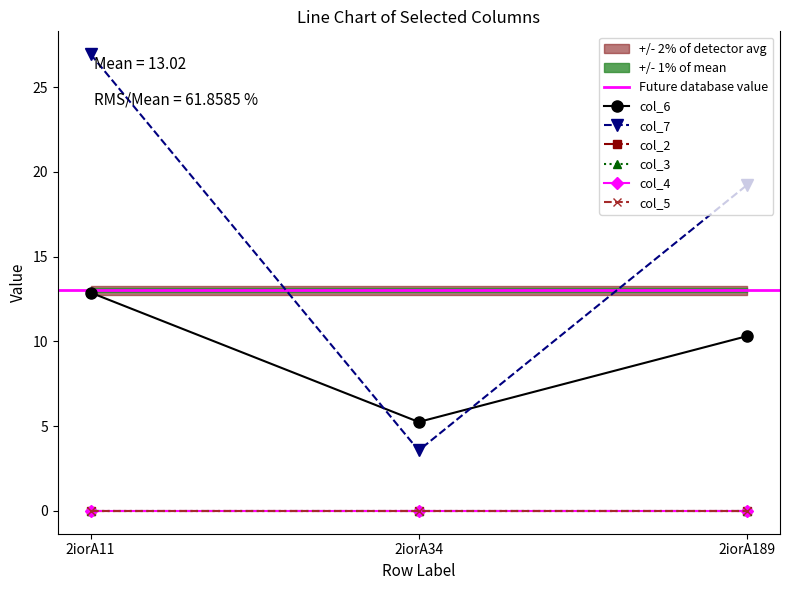

Count the number of data series in this chart.

6